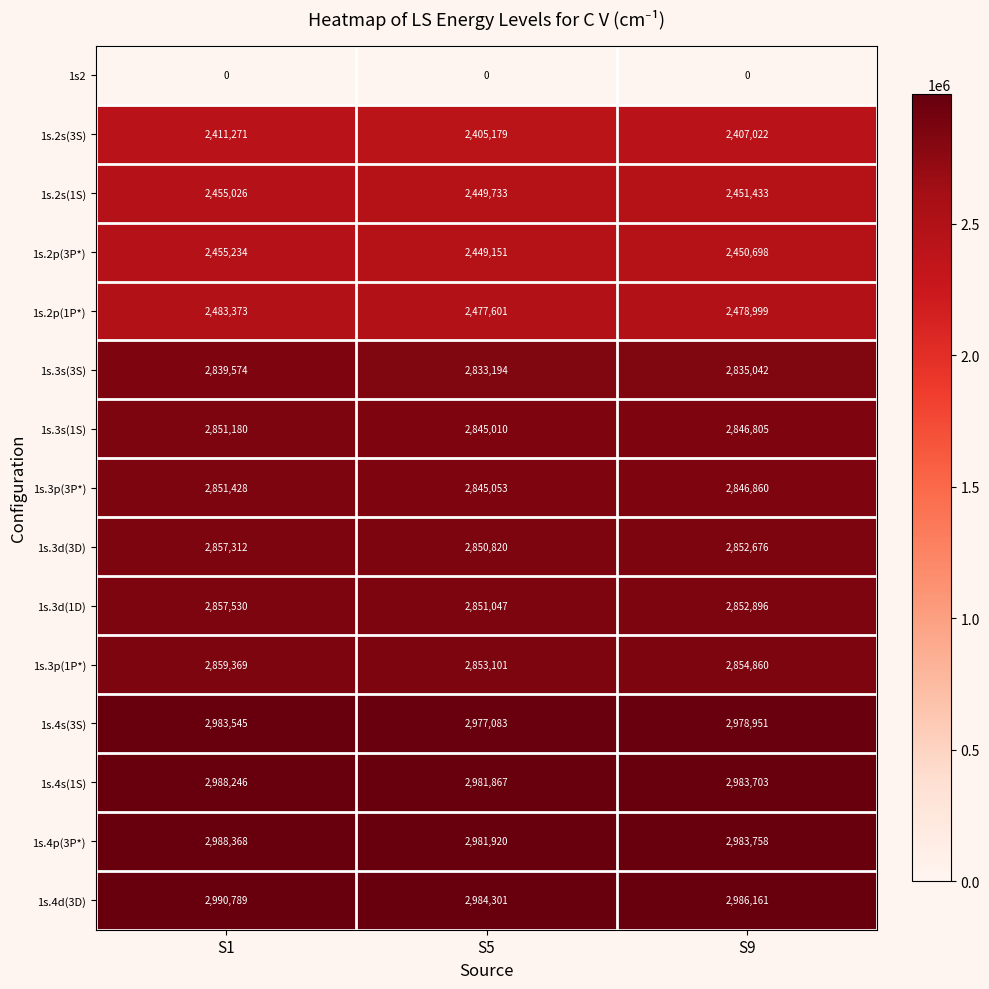

How many data points does each series have?

3